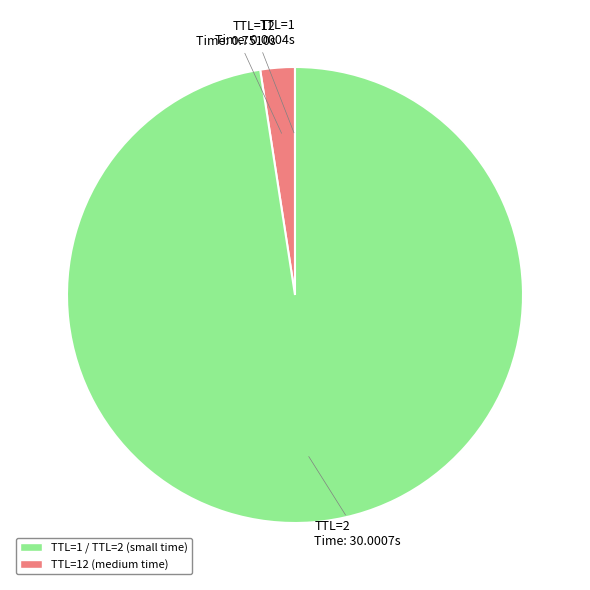

Which slice is the largest?

TTL=2